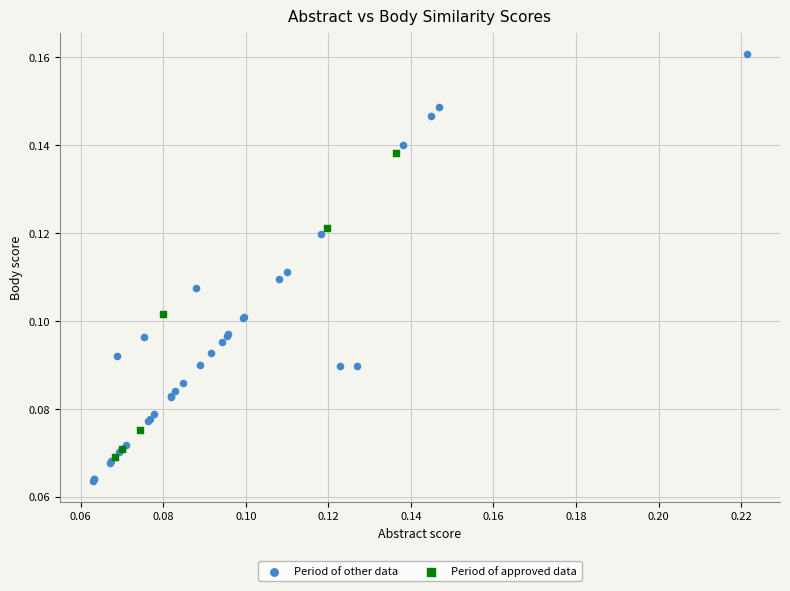

Which series reaches the maximum Y coordinate?

Period of other data